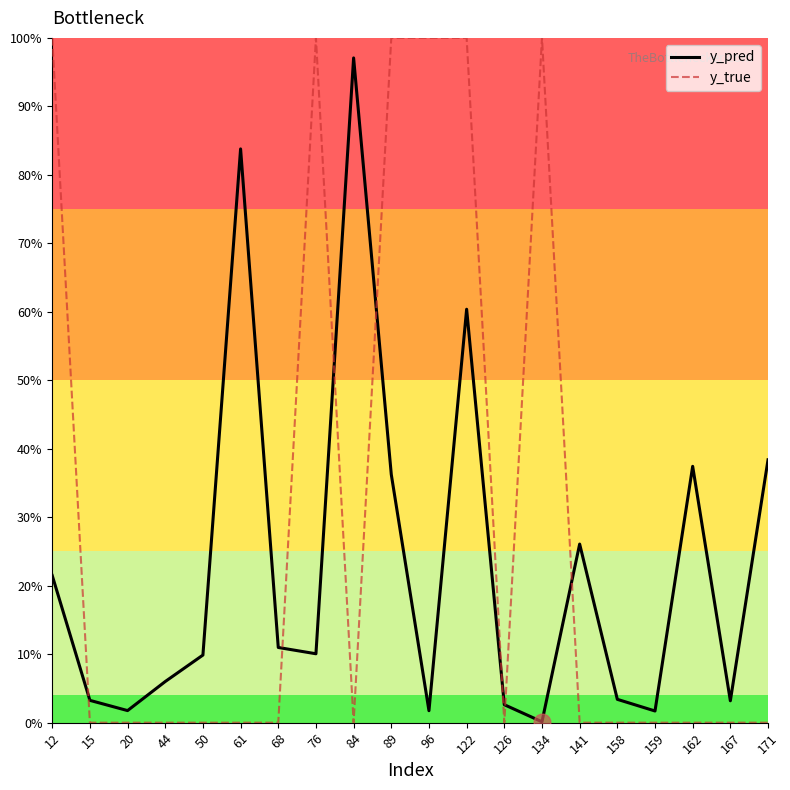

Which category has the lowest value in the y_true series?

15